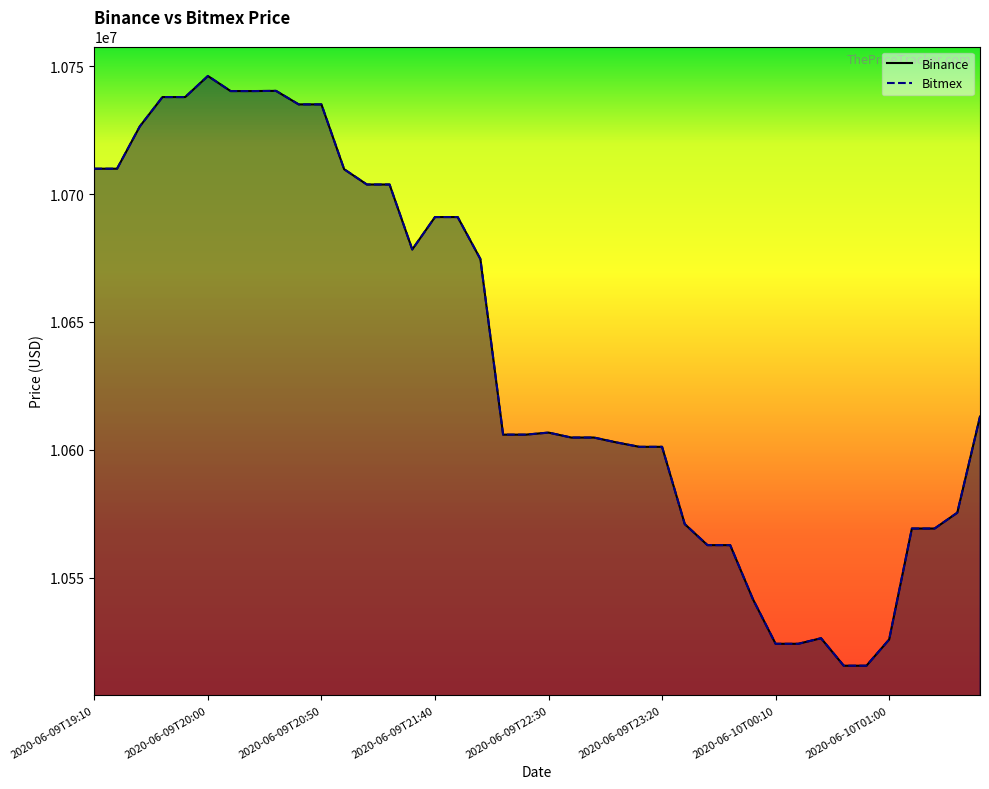

True or false: Bitmex and Binance intersect in this chart.

False